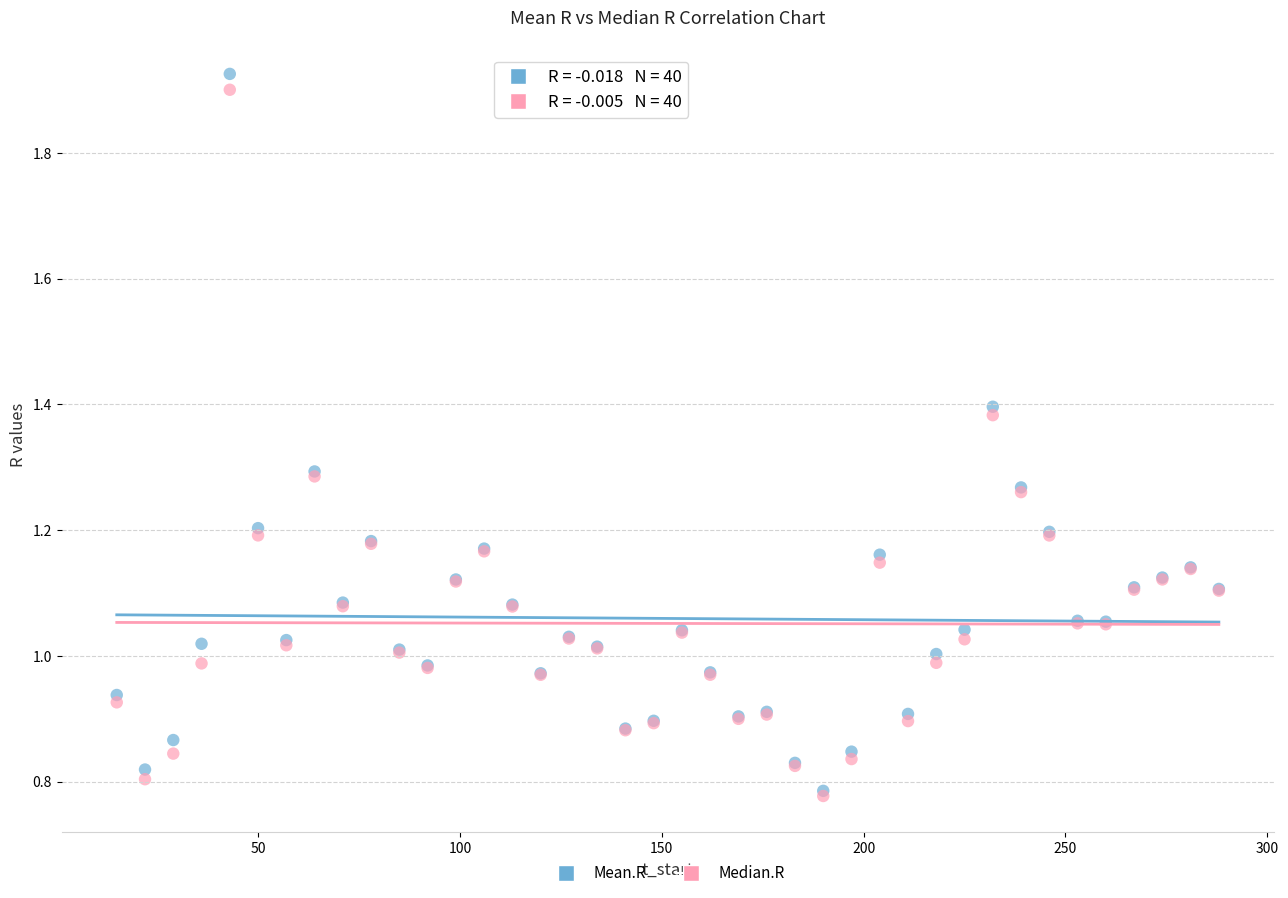

What are all the series names shown in the legend?

Mean.R, Median.R